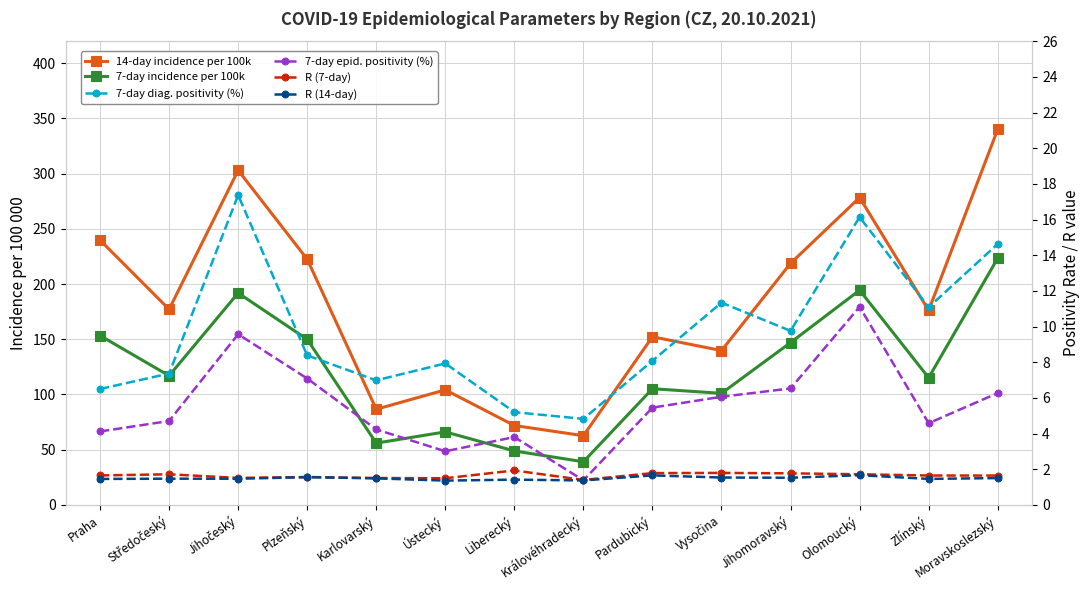

What is the greatest value displayed?

340.1